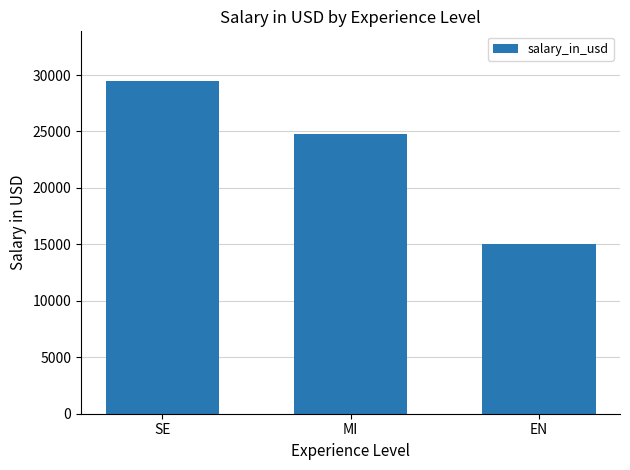

Where is the data nearest to the value 22226?

MI